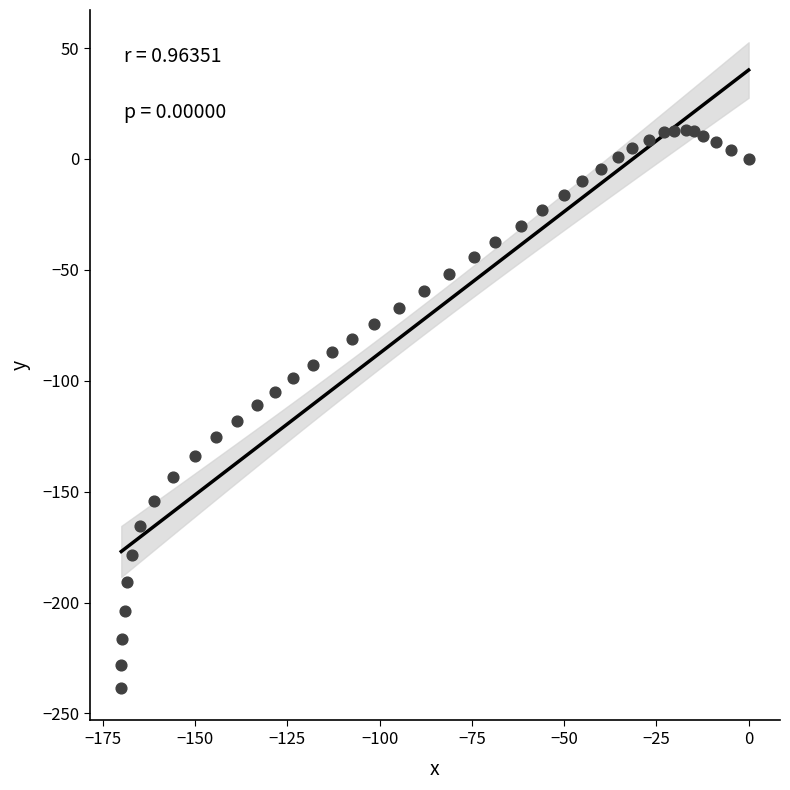

What is the range of Y values (max minus min)?

251.8